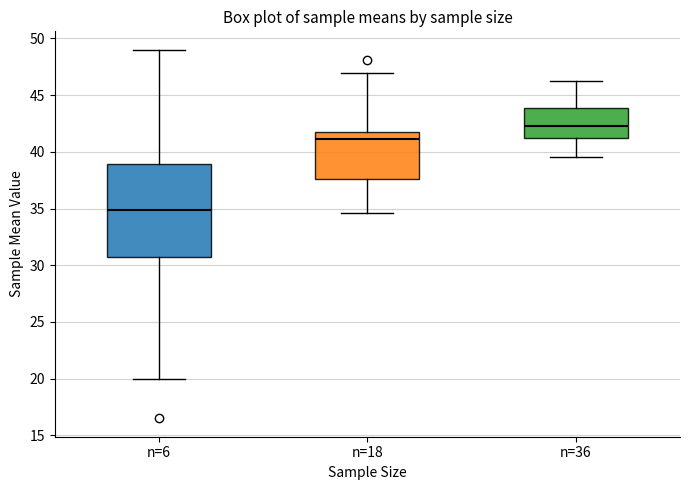

Reading left to right, read every box against the y-axis: the position of its median line, the range the box covers, and the ends of its whiskers. The values are not printed on the chart, so give them approximately, as read against the axis.

n=6: median 35.0, box 30.5 to 39.0, whiskers 20.0 to 49.0
n=18: median 41.0, box 37.5 to 41.5, whiskers 34.5 to 47.0
n=36: median 42.5, box 41.0 to 44.0, whiskers 39.5 to 46.5